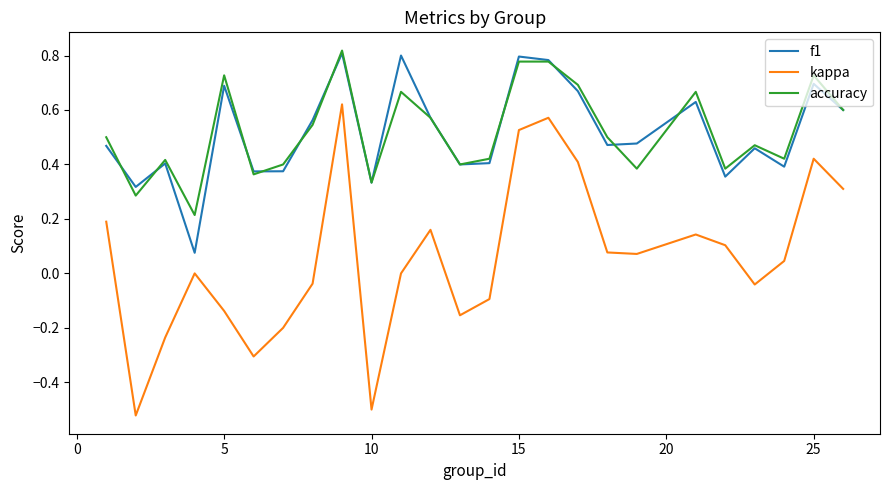

True or false: accuracy and kappa cross at least once.

False